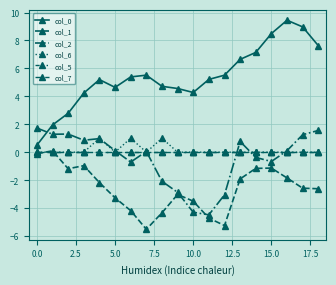

At how many categories does at least one series exceed 6?

6